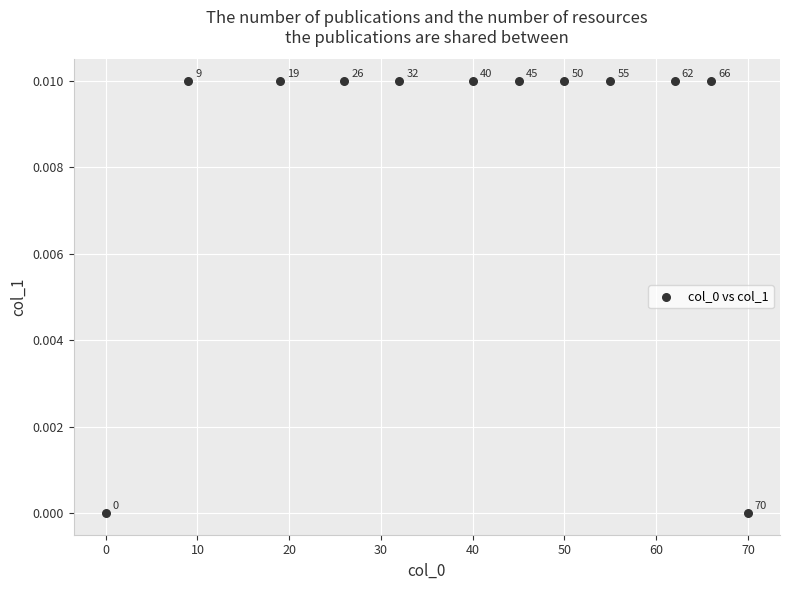

What is the range of X values (max minus min)?

70.0